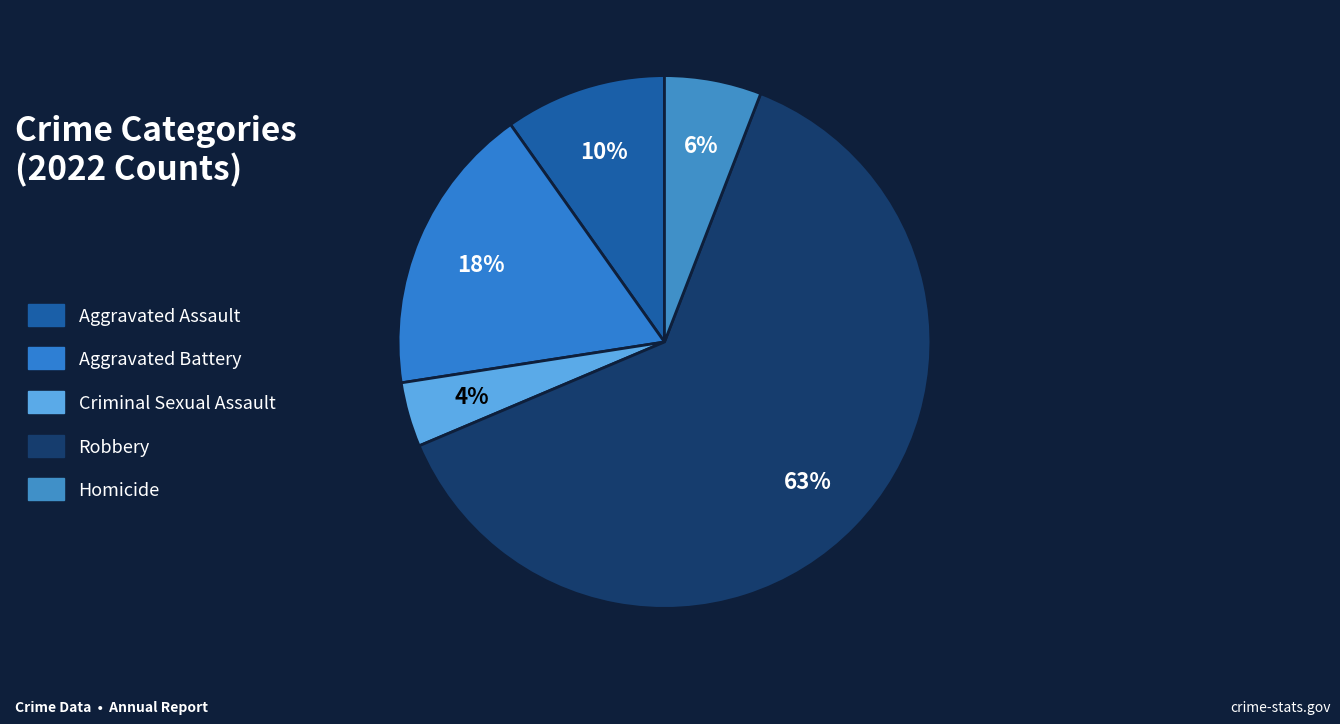

Which has a higher value, Robbery or Aggravated Battery?

Robbery